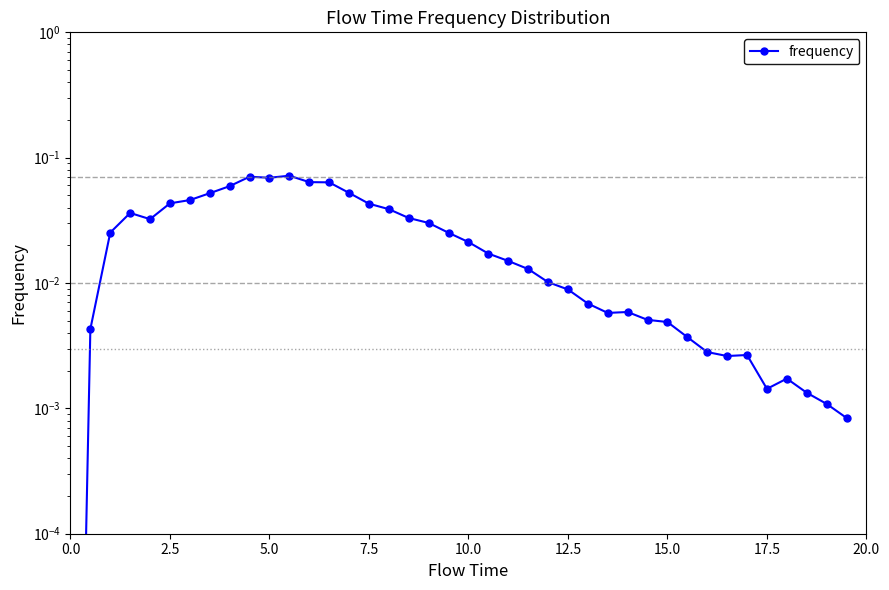

The value at 32 is 0.0. True or false?

False